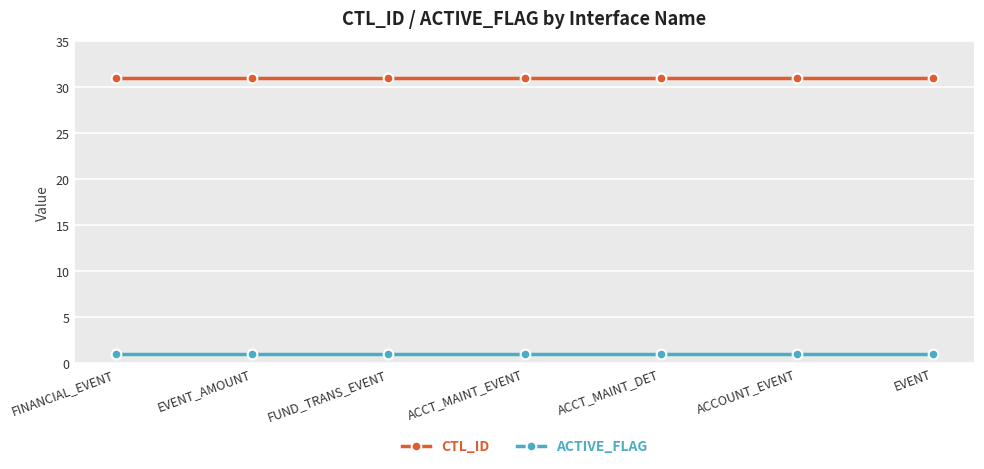

What position from the right is EVENT_AMOUNT?

6